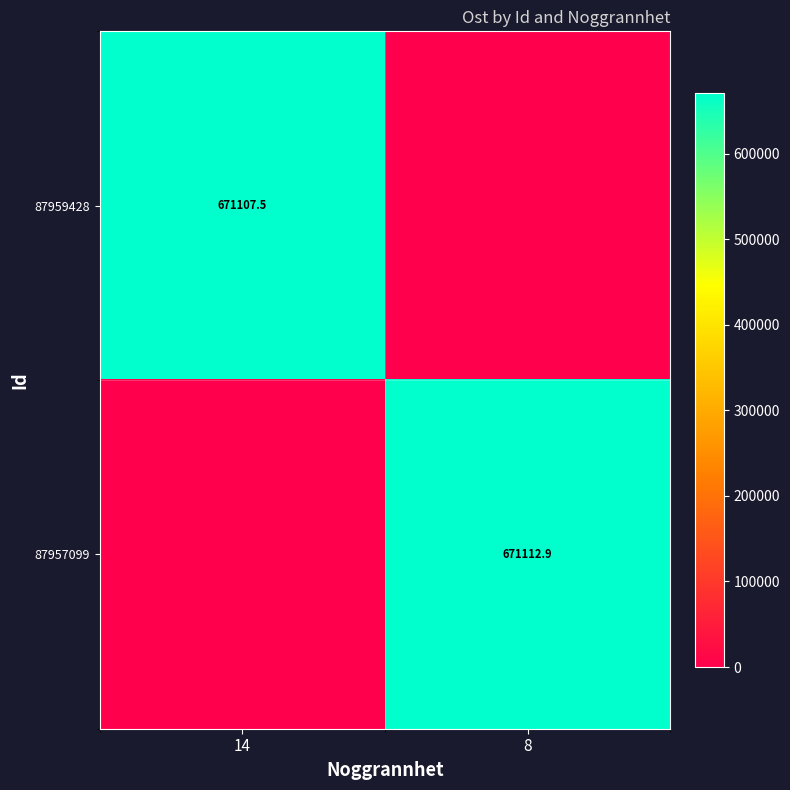

The 87959428 series shows 671107.5 at 14. True or false?

True